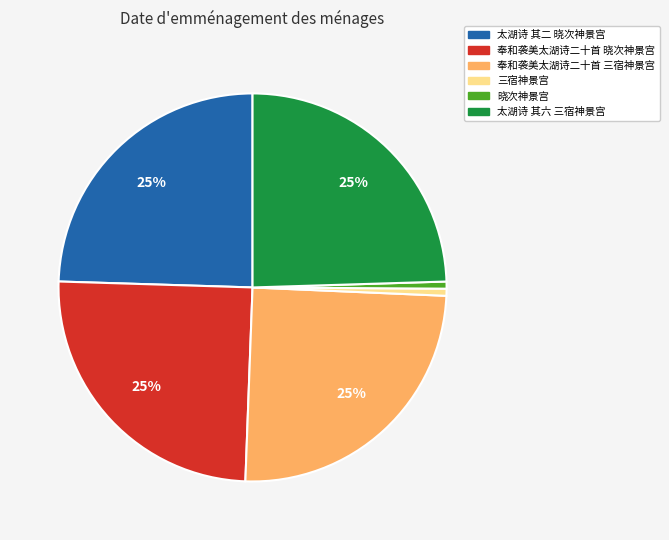

What percentage is the 三宿神景宫 slice, to the nearest percent?

1%